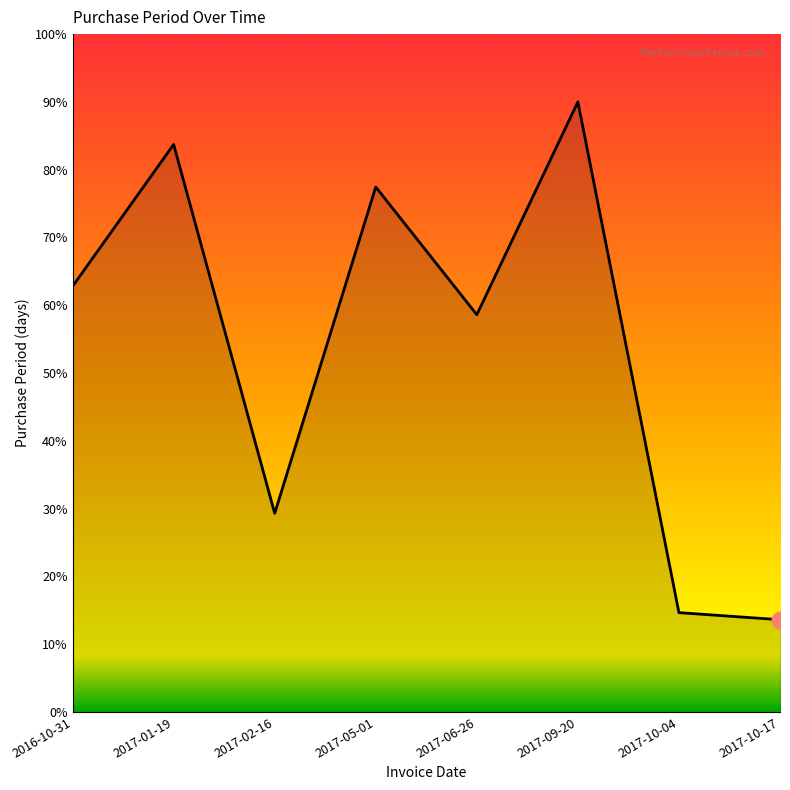

How many distinct data groups are displayed?

1